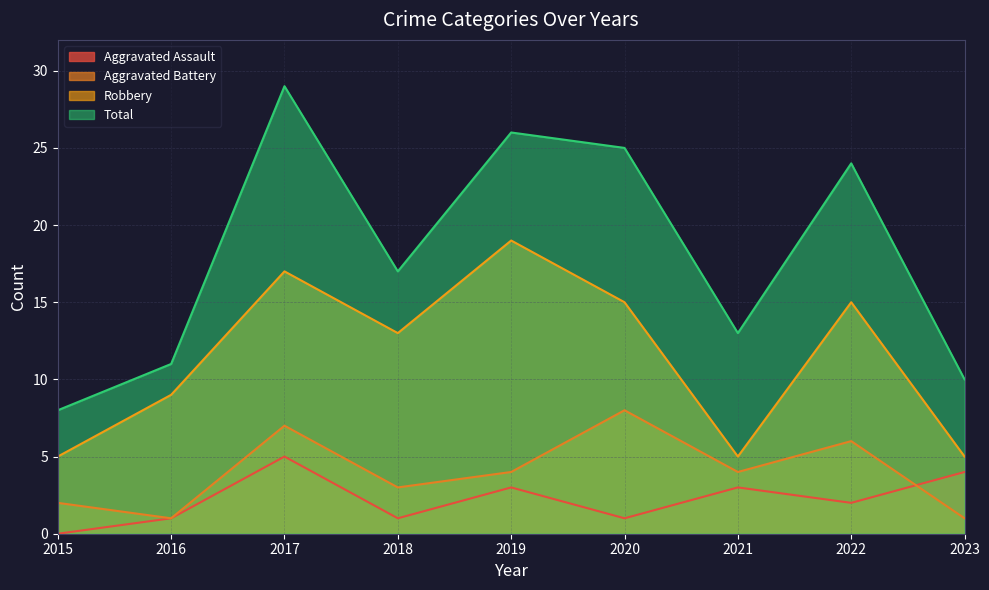

Is it true that Aggravated Battery equals 1 at 2016?

True